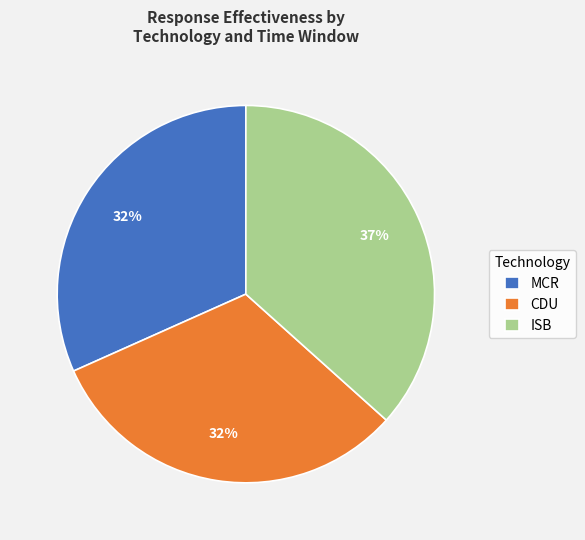

To the nearest percent, what is the combined percentage of CDU and MCR?

63%